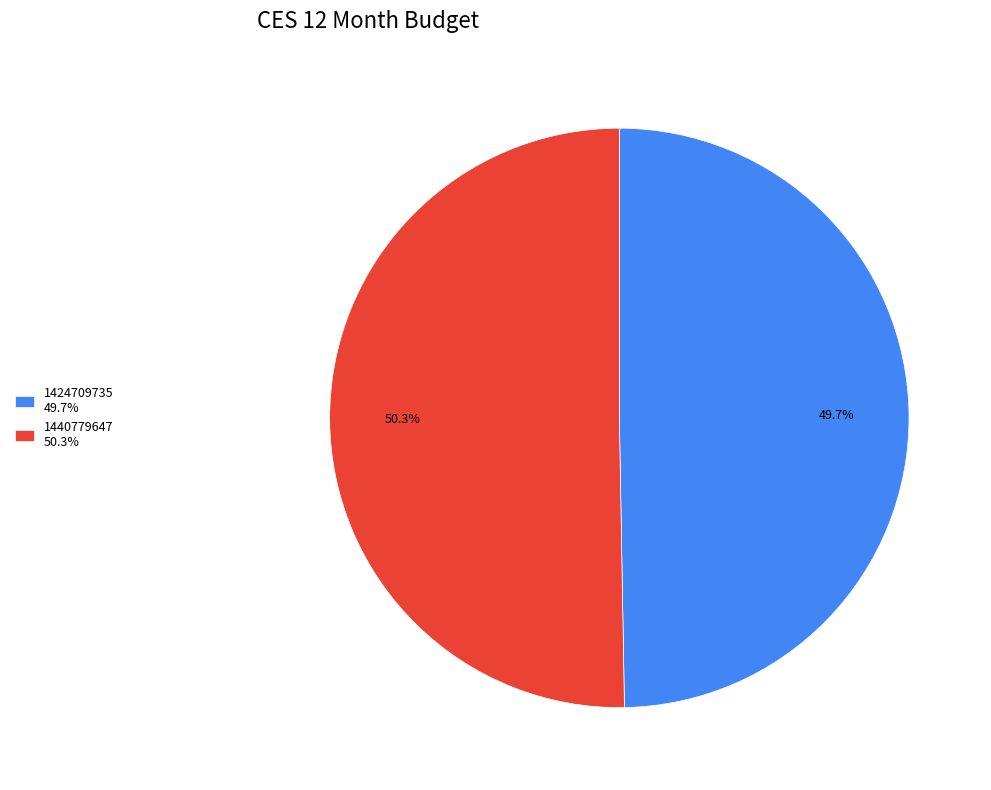

What is the ratio of the value at 1424709735 49.7% to the value at 1440779647 50.3%?

1.0